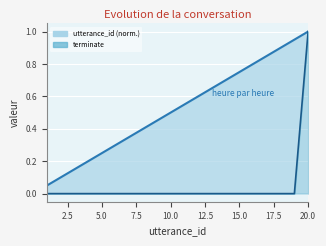

True or false: terminate and utterance_id (norm.) cross at least once.

False